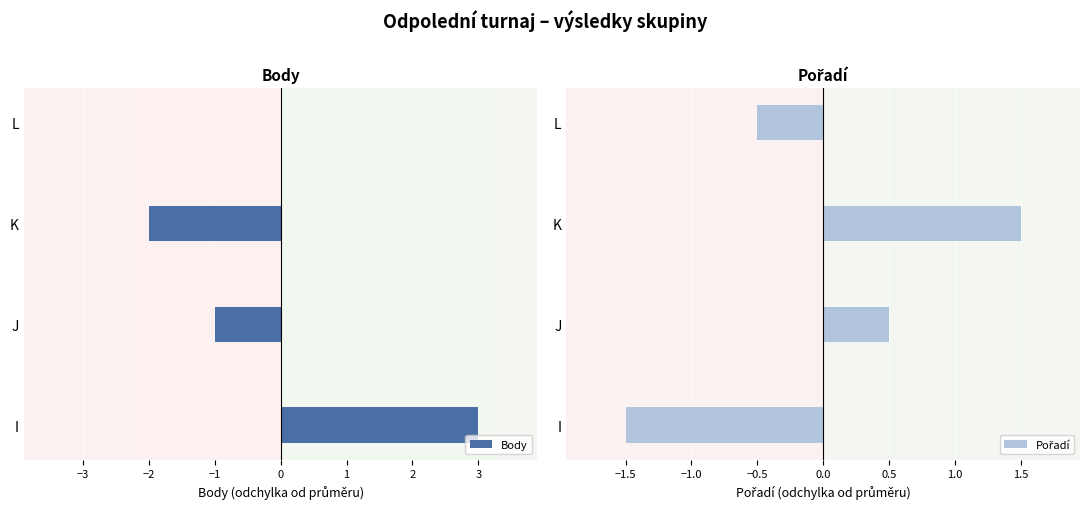

Is it true that Body equals 4 at I?

False